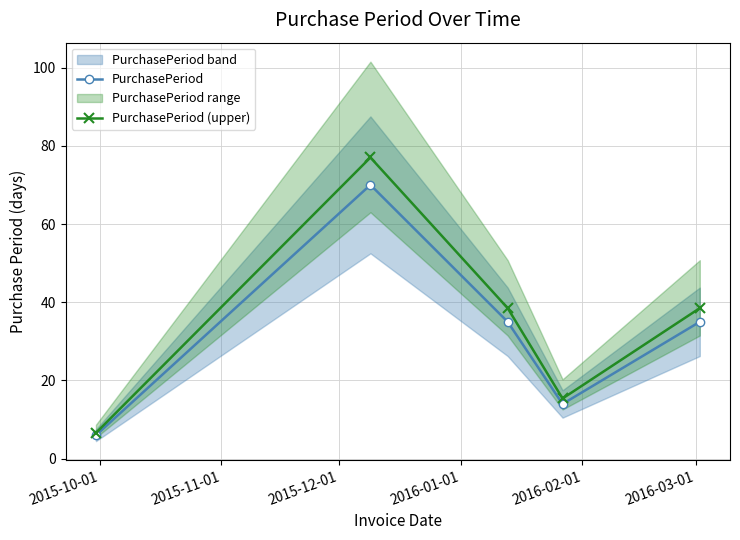

True or false: PurchasePeriod (upper) and PurchasePeriod intersect in this chart.

False